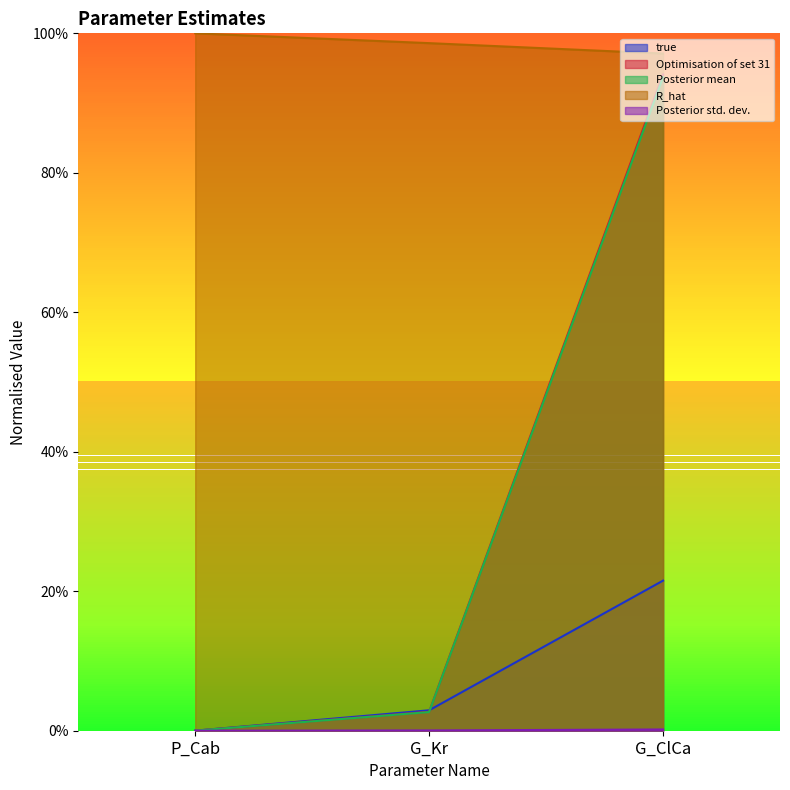

Which series changed the most between P_Cab and G_ClCa?

Optimisation of set 31